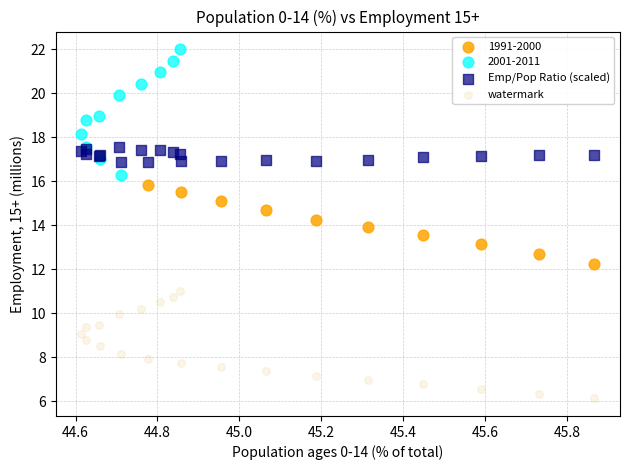

Which series contains the lowest Y value?

watermark